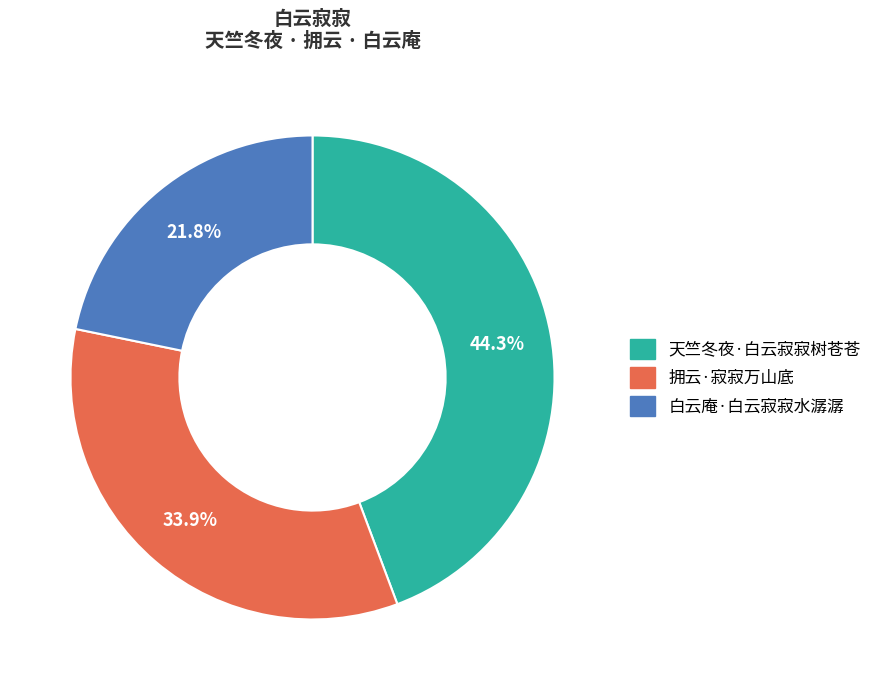

Which slice is the smallest?

白云庵·白云寂寂水潺潺